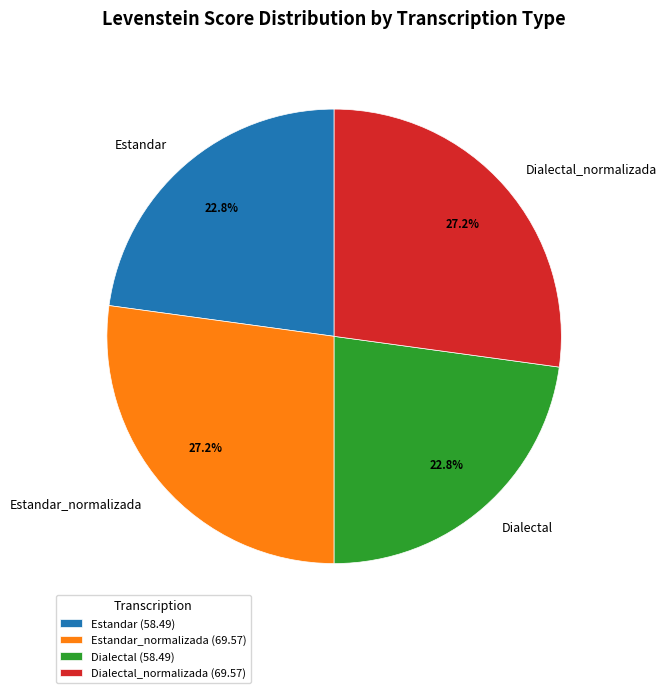

Count the number of slices in the pie.

4